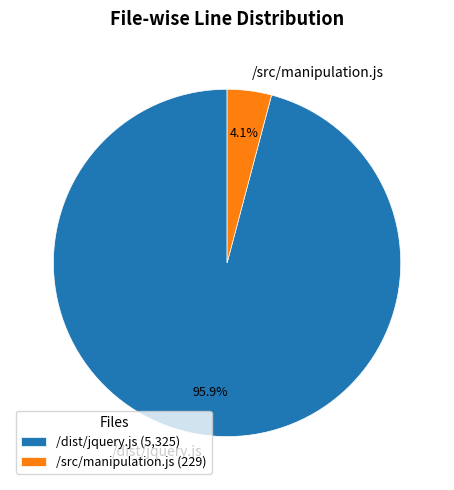

To the nearest percent, what is the difference between the largest and smallest slice percentages?

92%